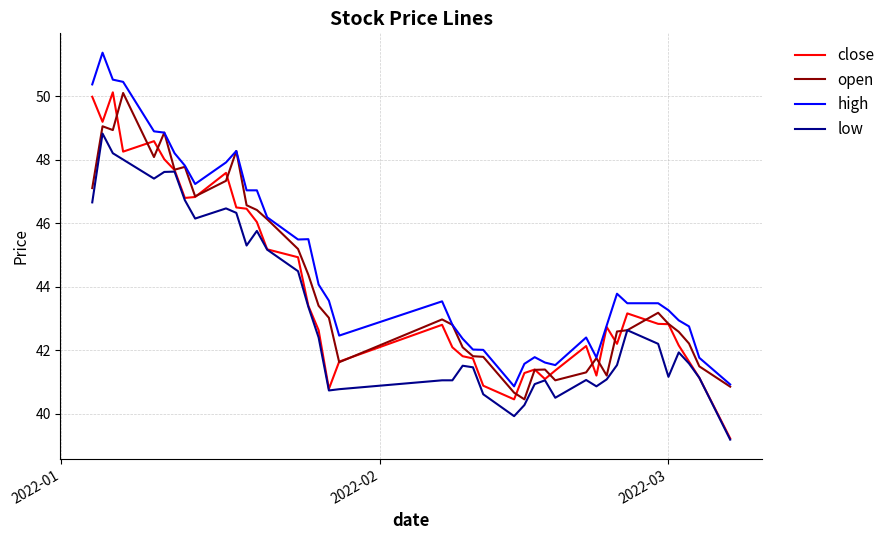

Which series has the largest total across all categories?

high